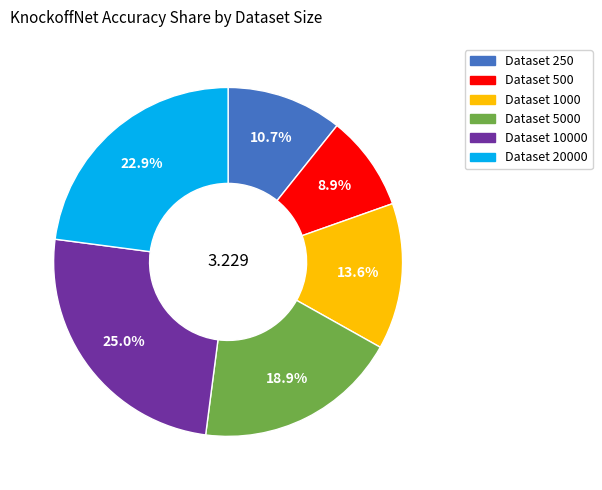

Does any single category account for the majority?

No